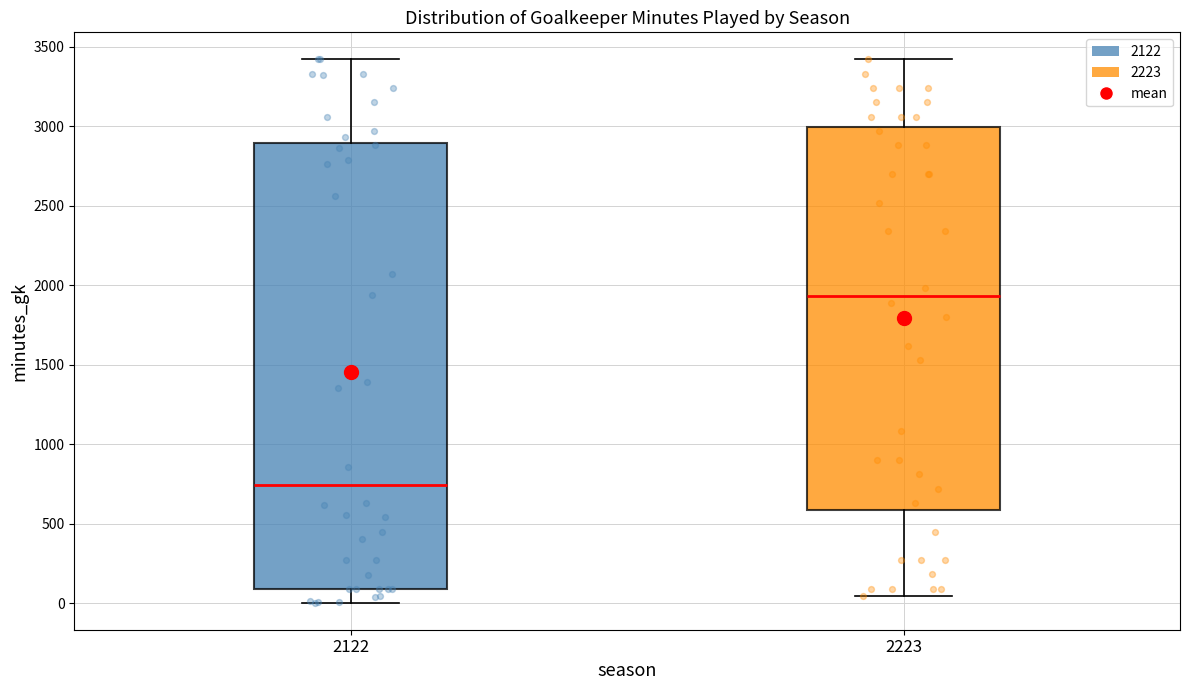

Which box is the tallest, from its lower edge to its upper edge?

2122